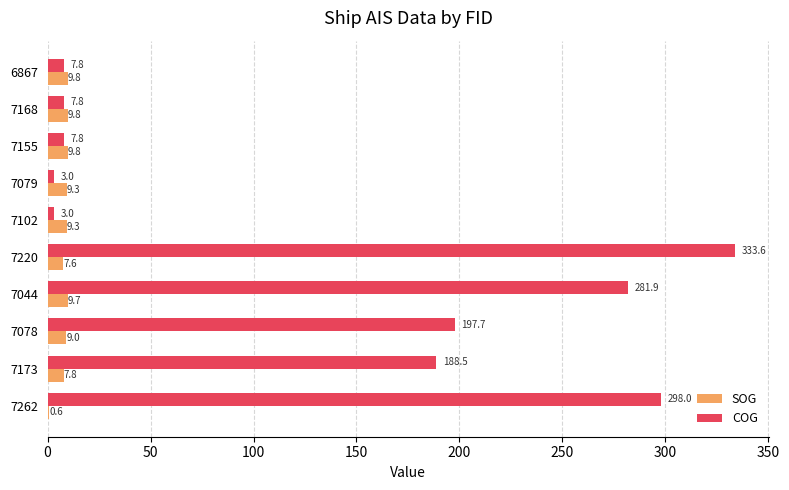

What is the greatest value displayed?

333.6